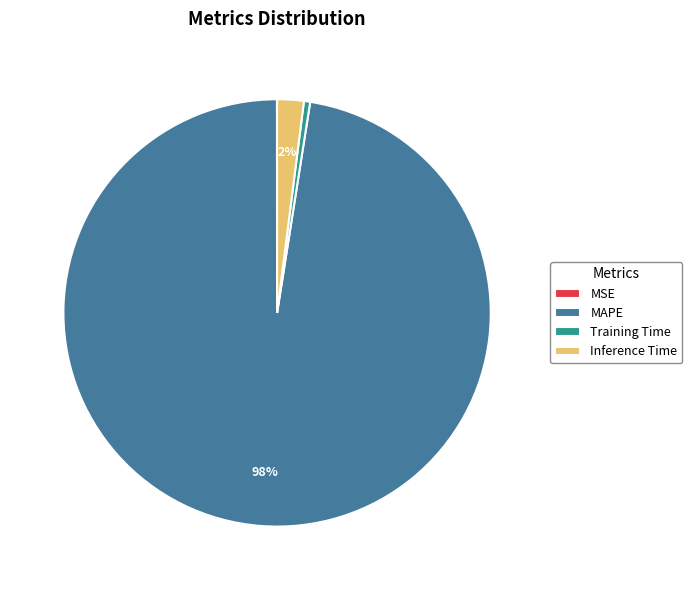

Does any single category account for the majority?

Yes